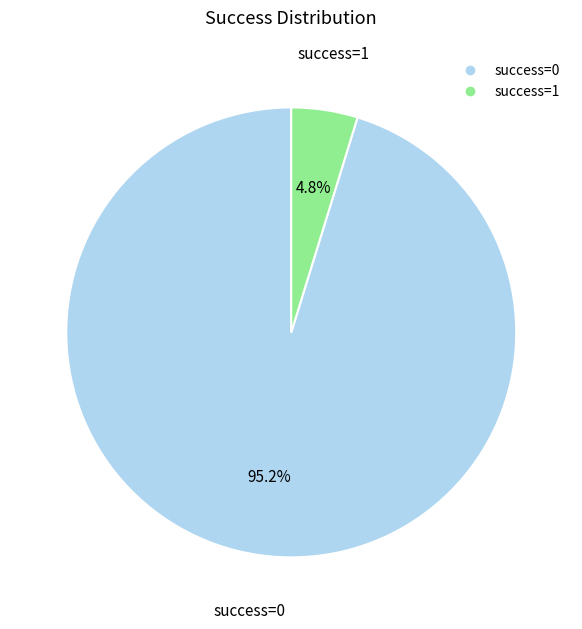

Rank the categories by value from lowest to highest.

success=1, success=0